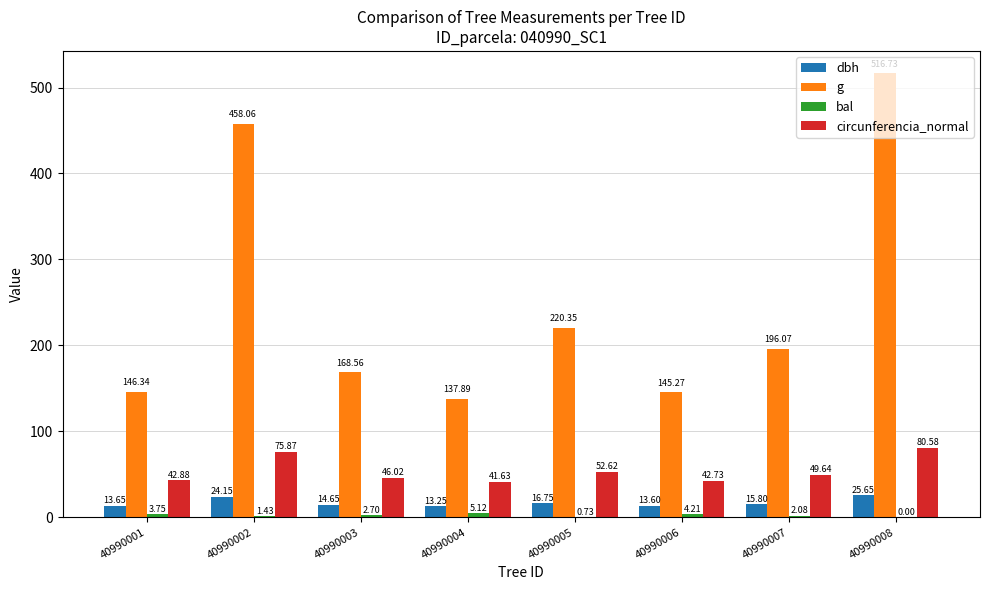

Count the number of data series in this chart.

4